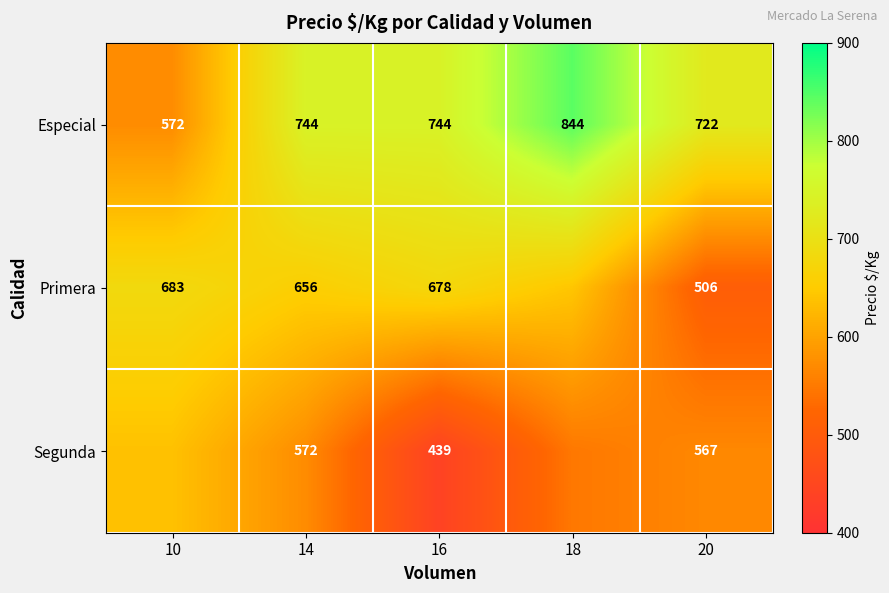

At 20, list the series in order from smallest to largest.

Primera, Segunda, Especial